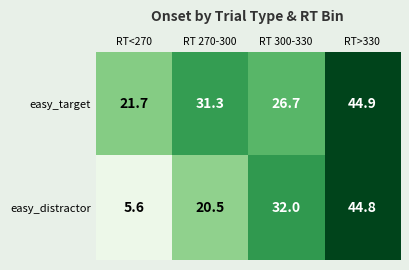

Which category has the lowest value across all series?

RT<270